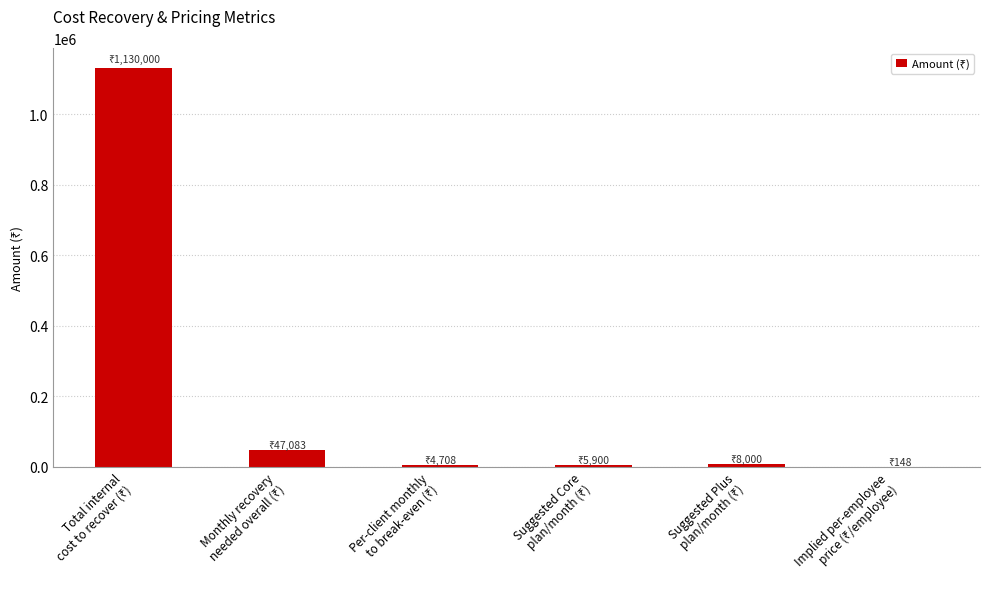

What is the sum of all values?

1195839